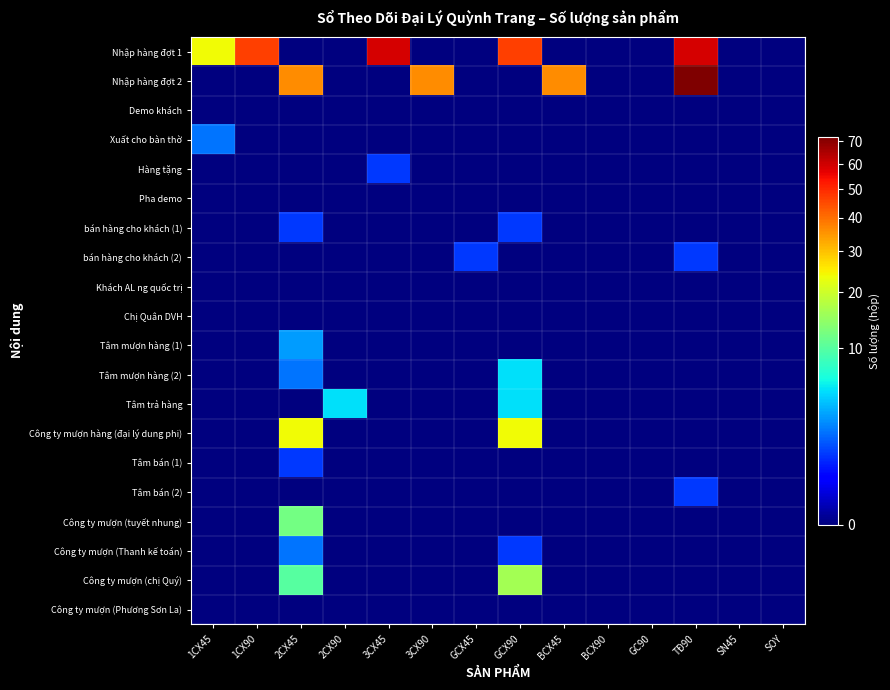

Which series has the largest total across all categories?

Nhập hàng đợt 1